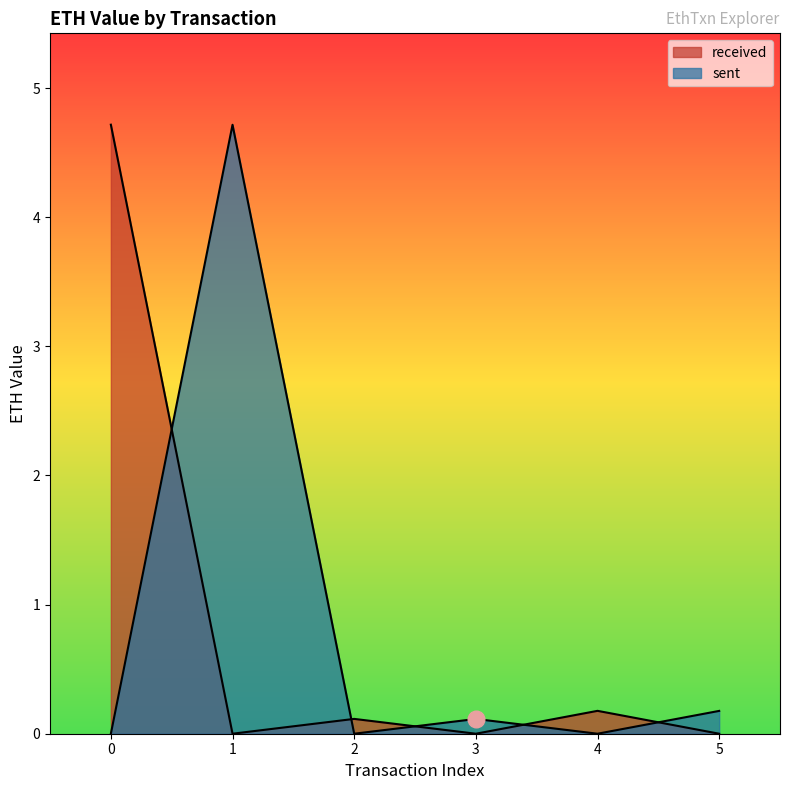

How many lines are shown in the chart?

2